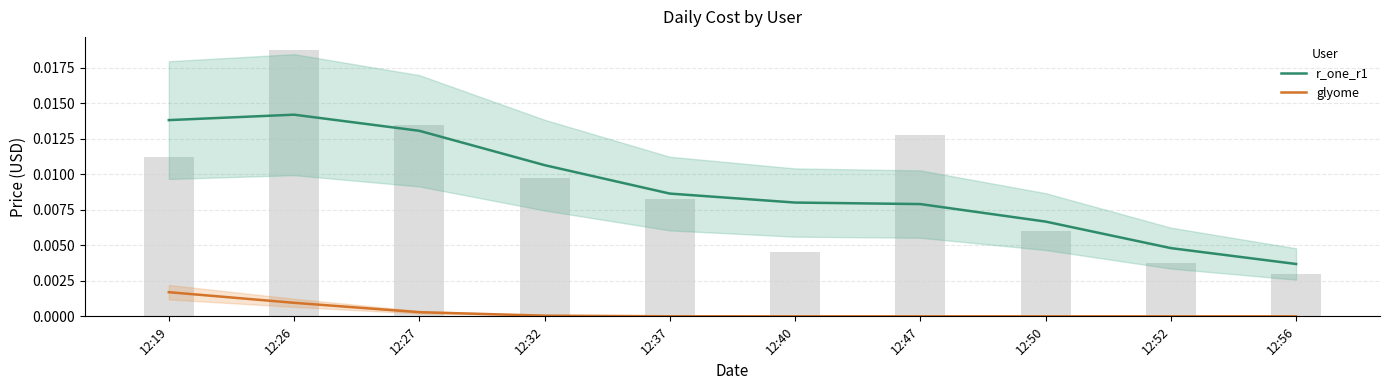

What are all the series names shown in the legend?

r_one_r1, glyome